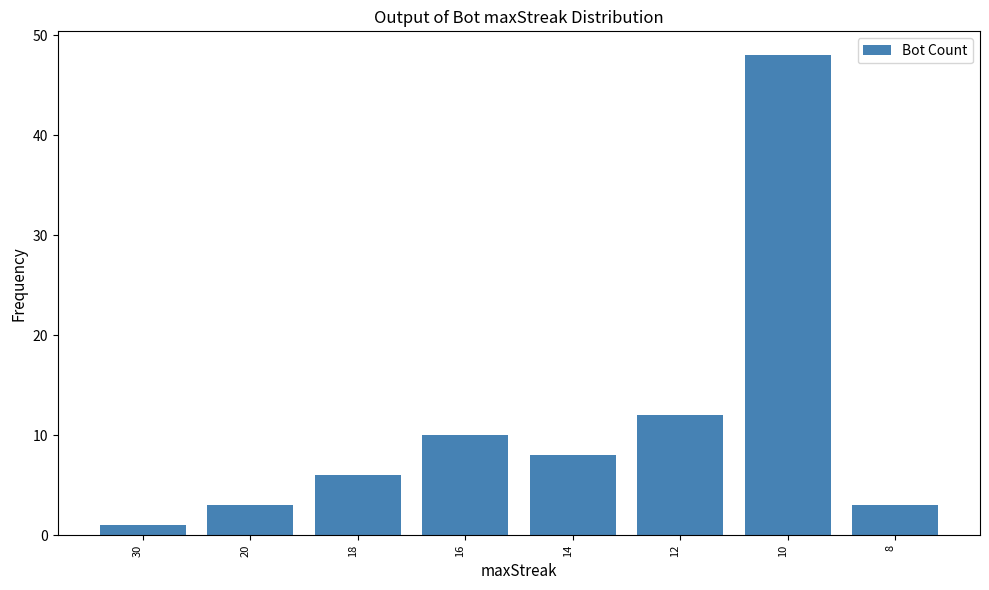

At which label does the data first exceed 8?

16